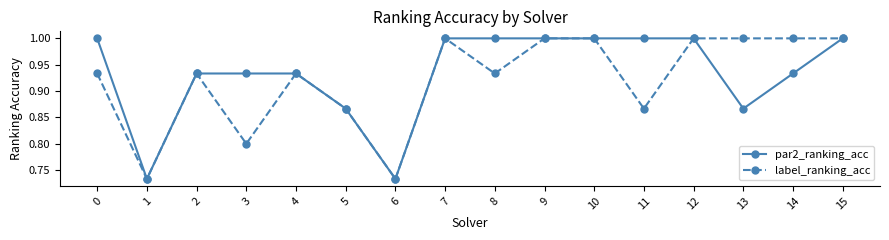

Is it true that par2_ranking_acc equals 1.8 at 8?

False